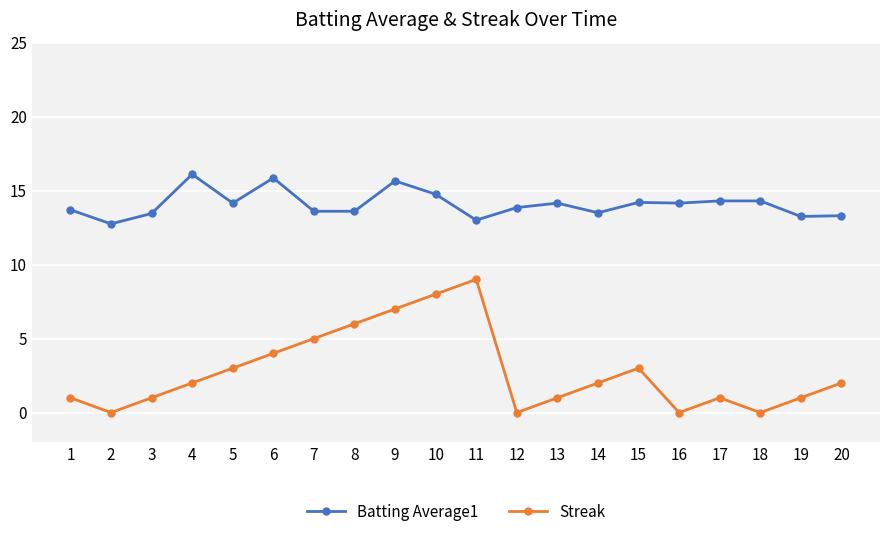

In Streak, how many points are higher than both neighbors (excluding endpoints)?

3